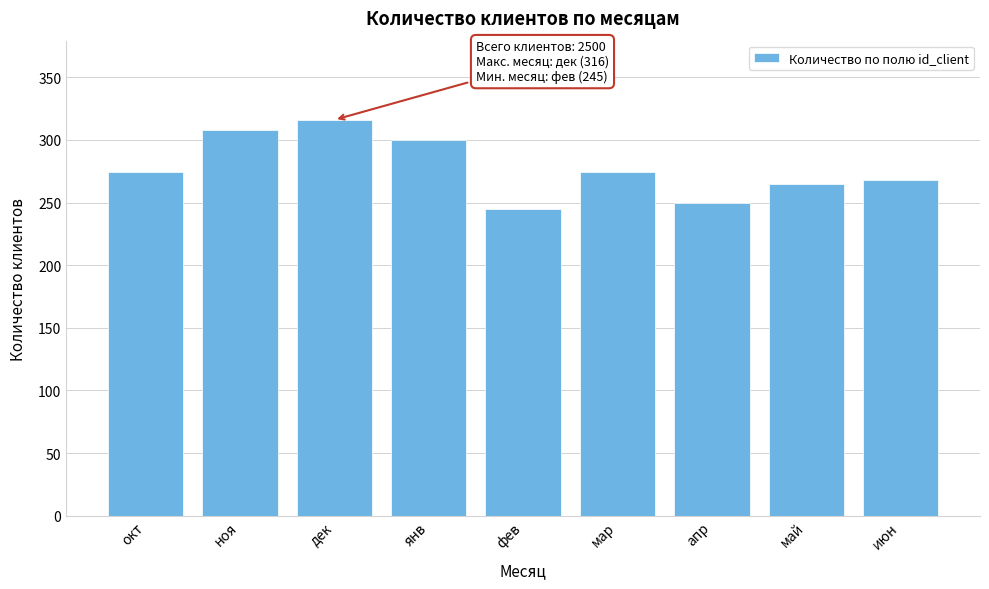

Reading left to right, transcribe all the data shown in this chart.

274	308	316	300	245	274	250	265	268